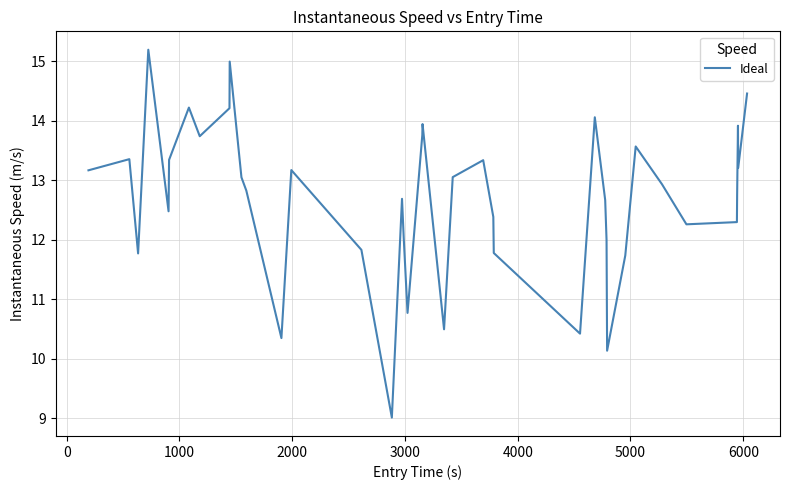

What is the difference between the maximum and minimum values?

6.2